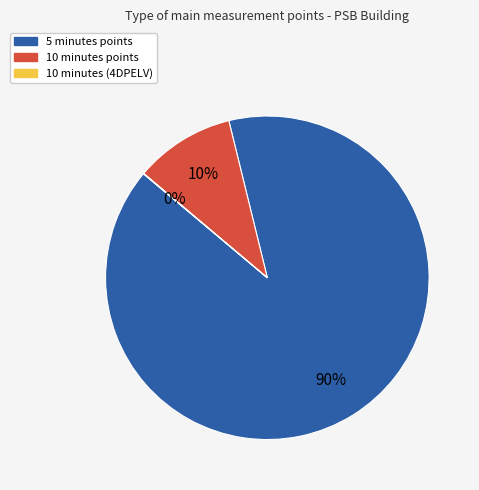

Is there any slice that represents more than half of the pie?

Yes